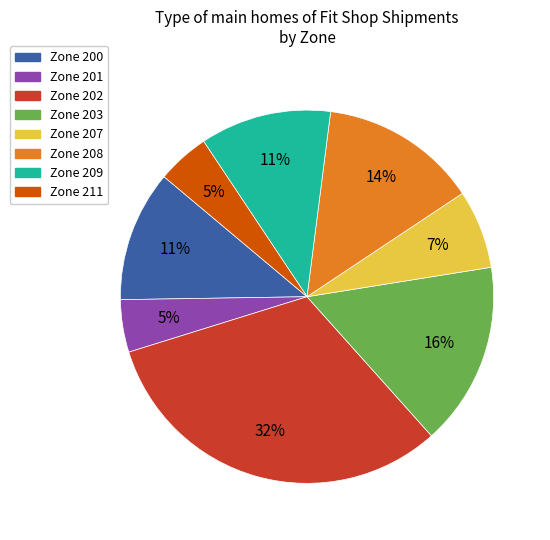

Which slice is the largest?

Zone 202